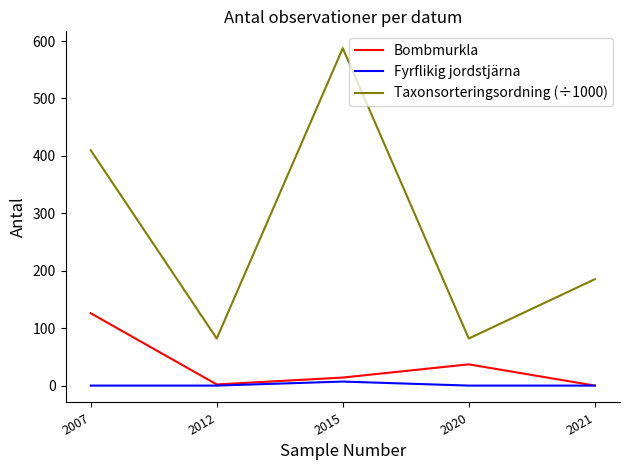

Count the Fyrflikig jordstjärna values in the range 0 to 1.

4